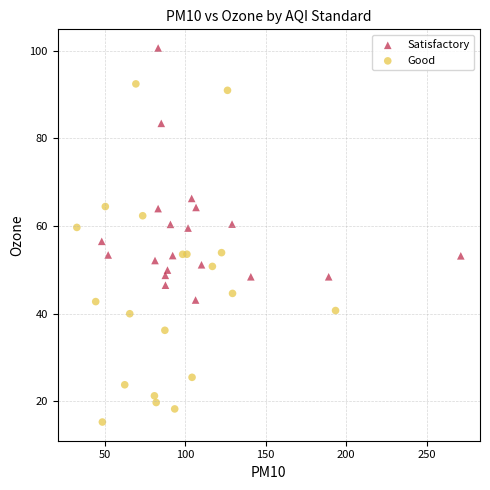

Which series reaches the maximum Y coordinate?

Satisfactory